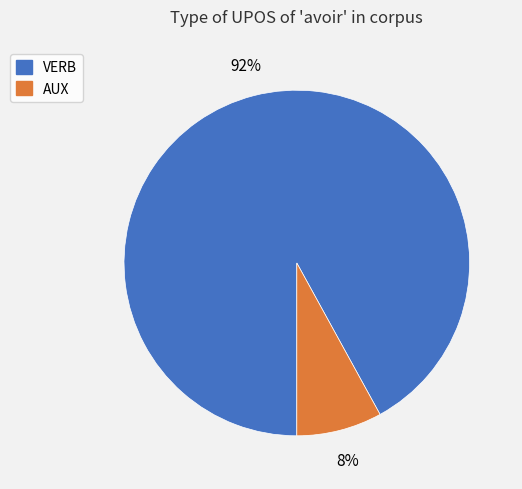

To the nearest percent, what percentage of the pie is VERB?

92%